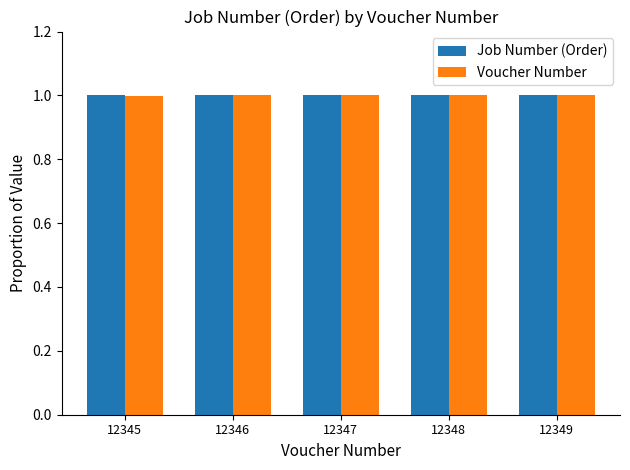

What is the sum of all Voucher Number values?

5.0